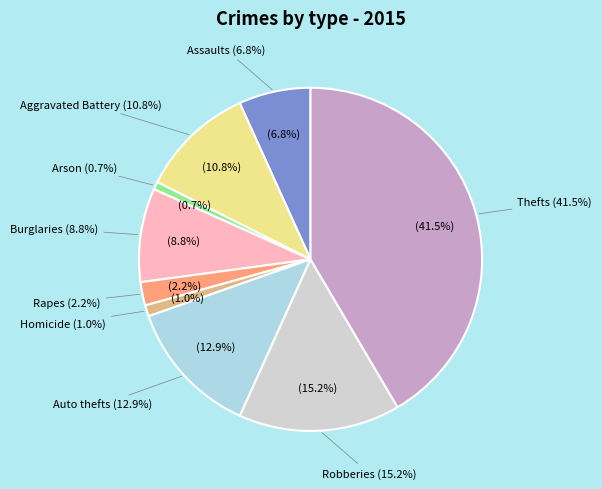

What portion of the pie excludes Criminal Sexual Assault?

97.8%